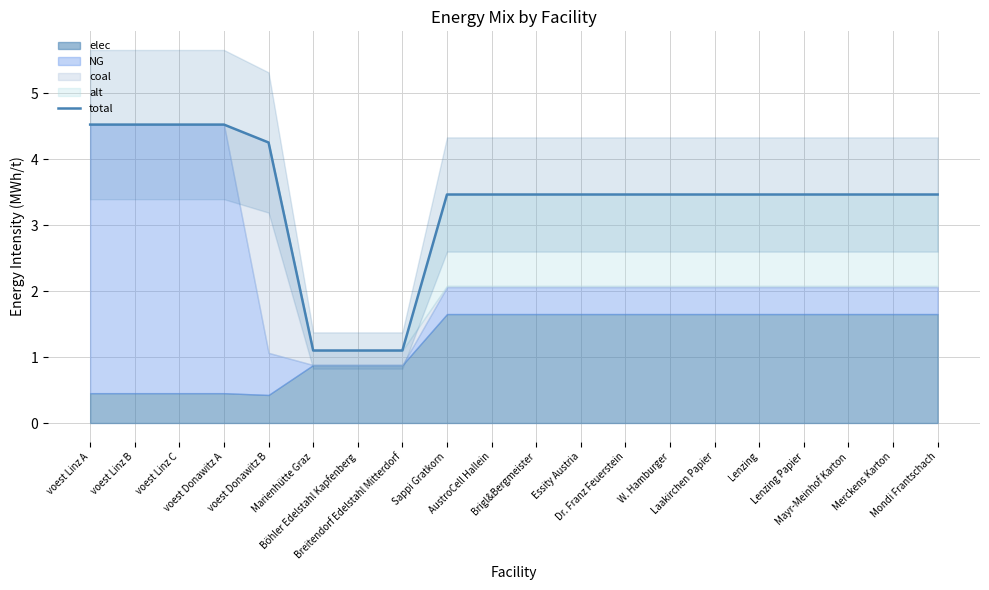

Which category has the highest value across all series?

voest Linz A